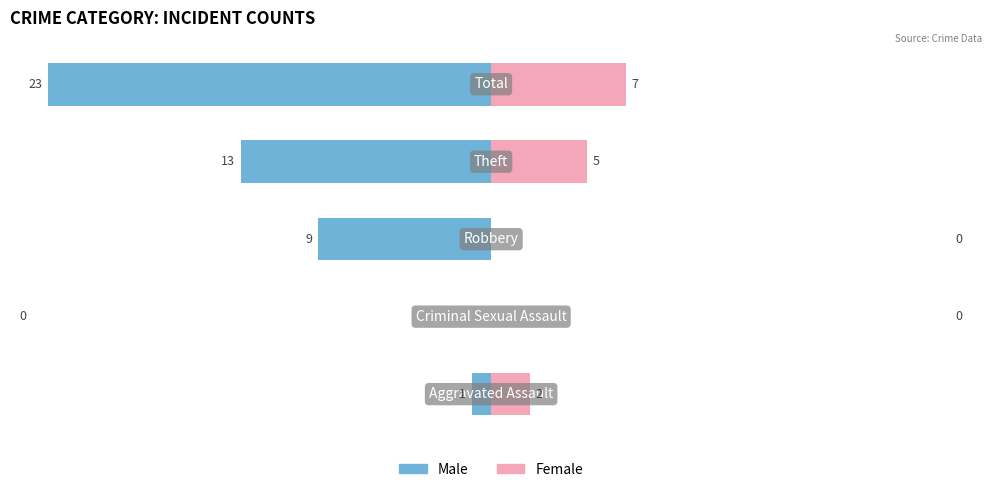

Count the Female values in the range 0 to 5.

4